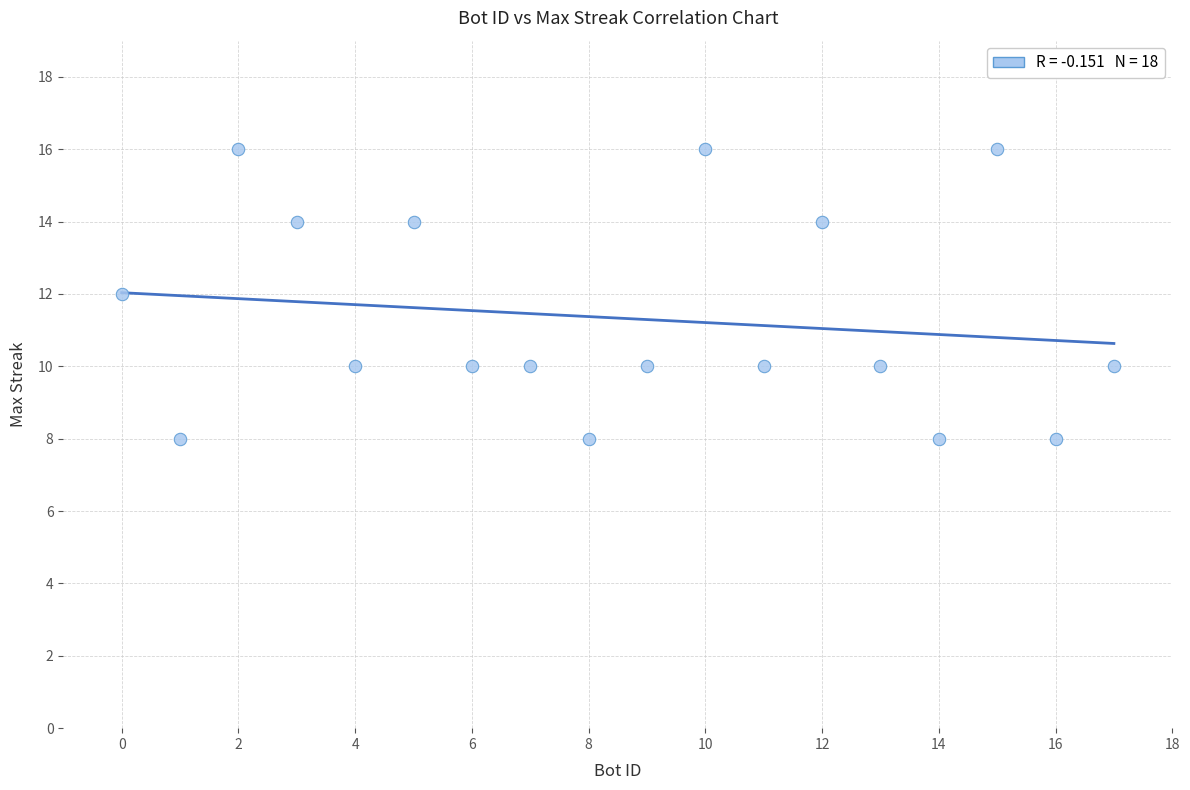

What is the range of X values (max minus min)?

17